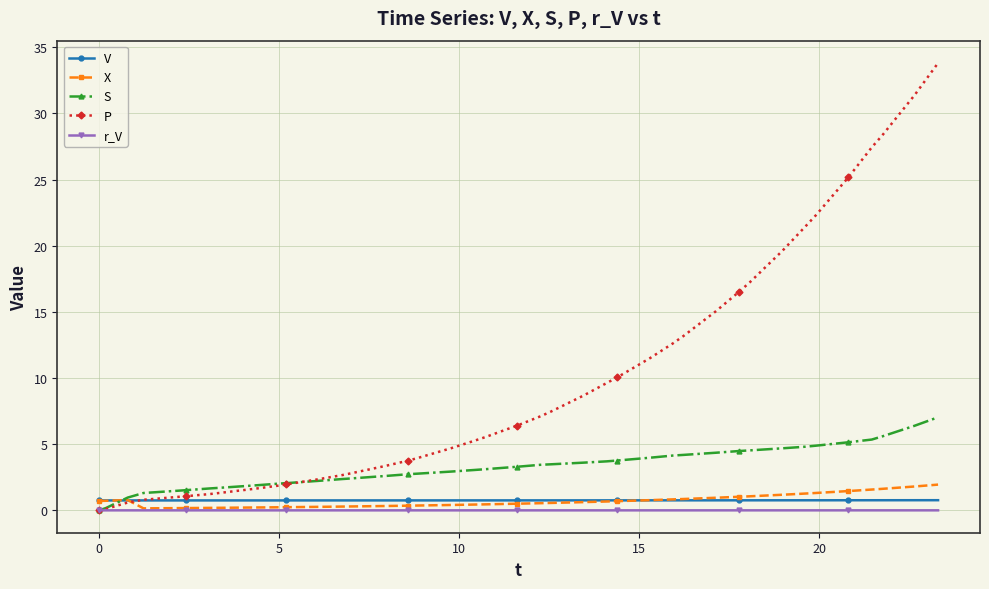

Which series has the largest total across all categories?

P